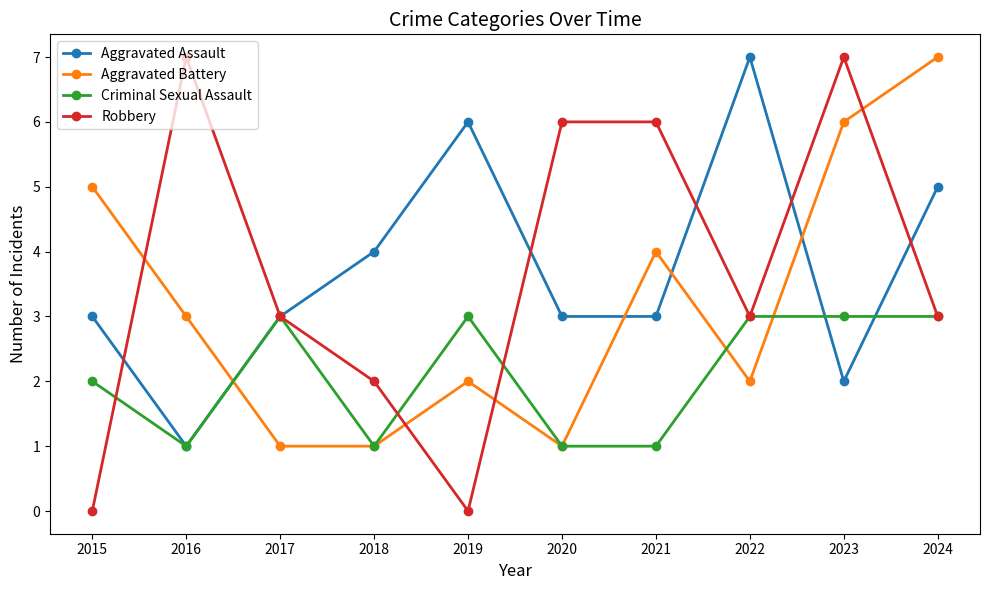

What is the difference between the Criminal Sexual Assault values at 2022 and 2016?

2